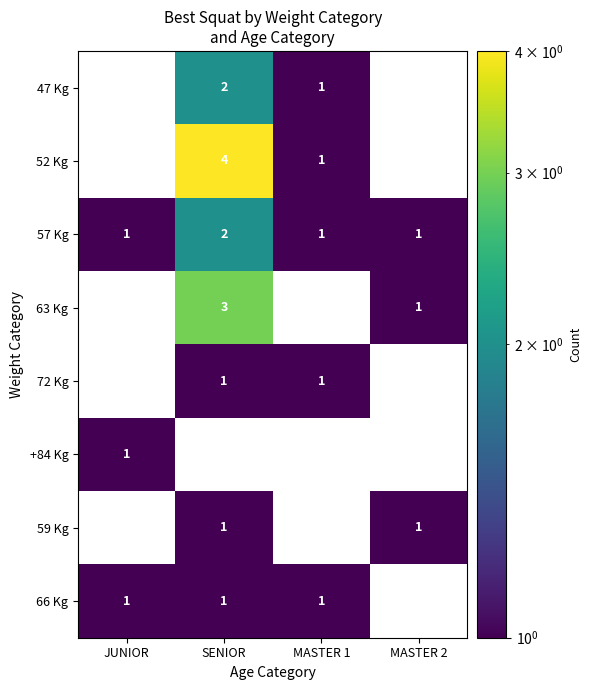

Is it true that 57 Kg equals 2 at SENIOR?

True